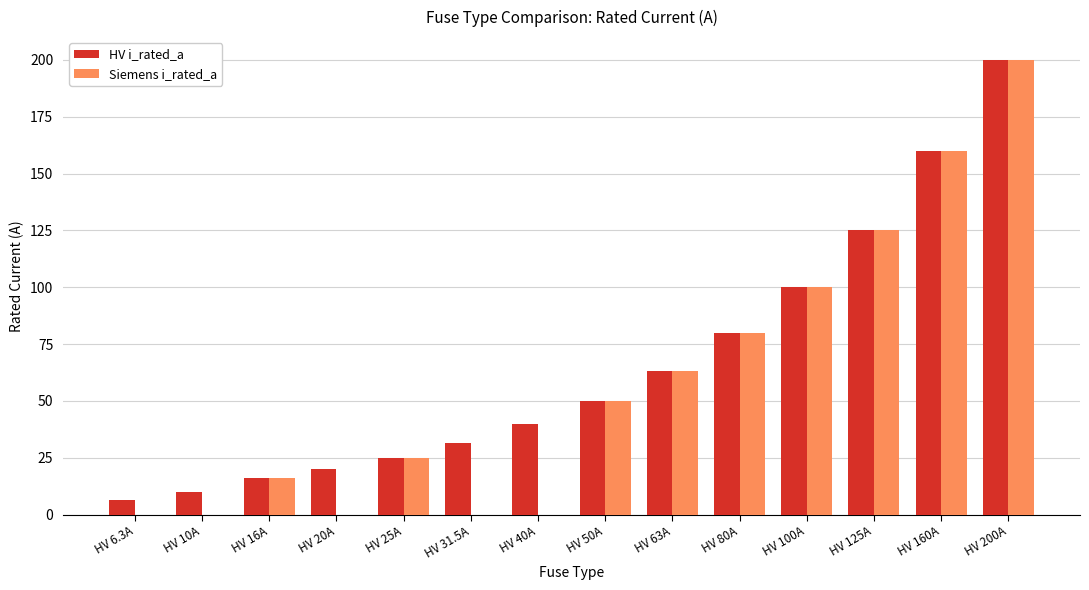

What is the sum of all HV i_rated_a values?

926.8